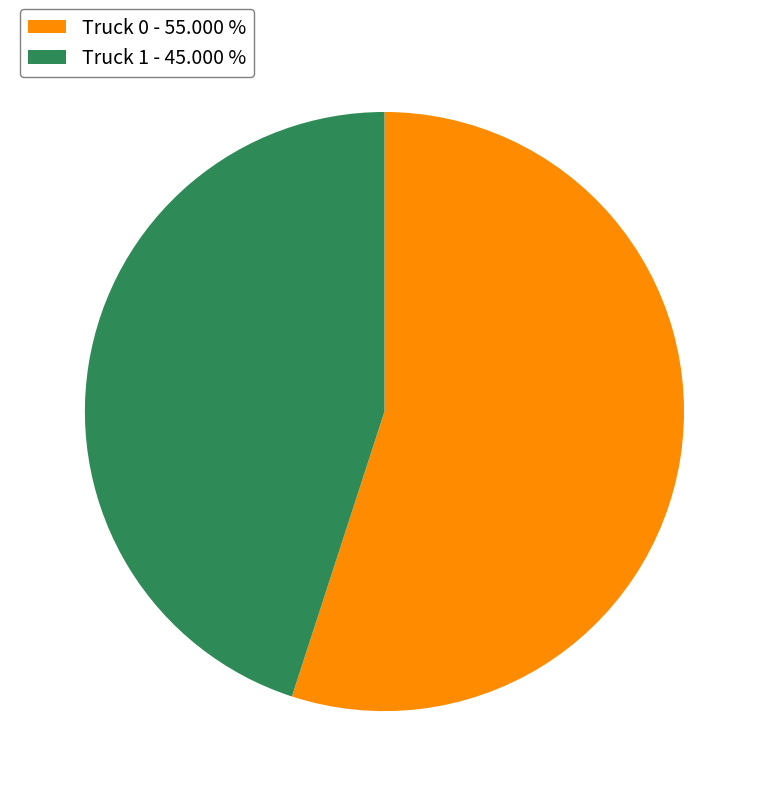

Is the sum of Truck 1 - 45.000 % and Truck 0 - 55.000 % greater than half?

Yes